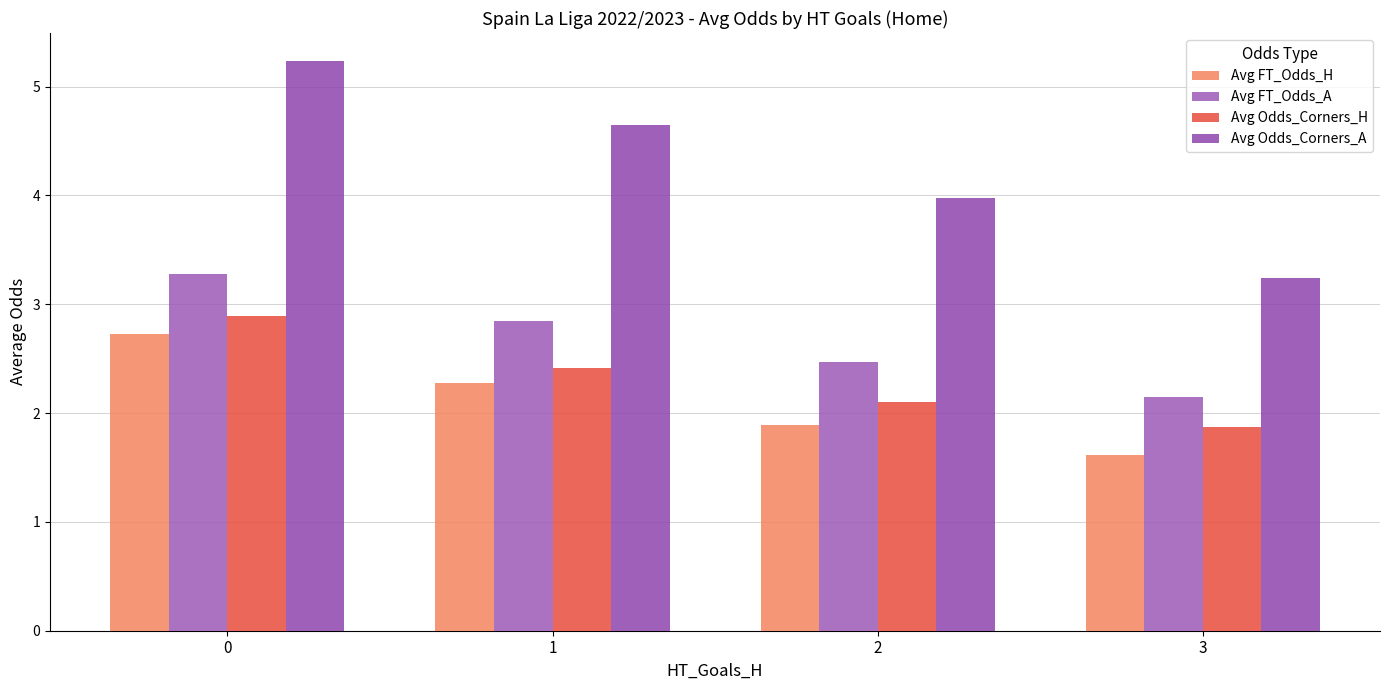

At which label does Avg FT_Odds_A reach its minimum?

3